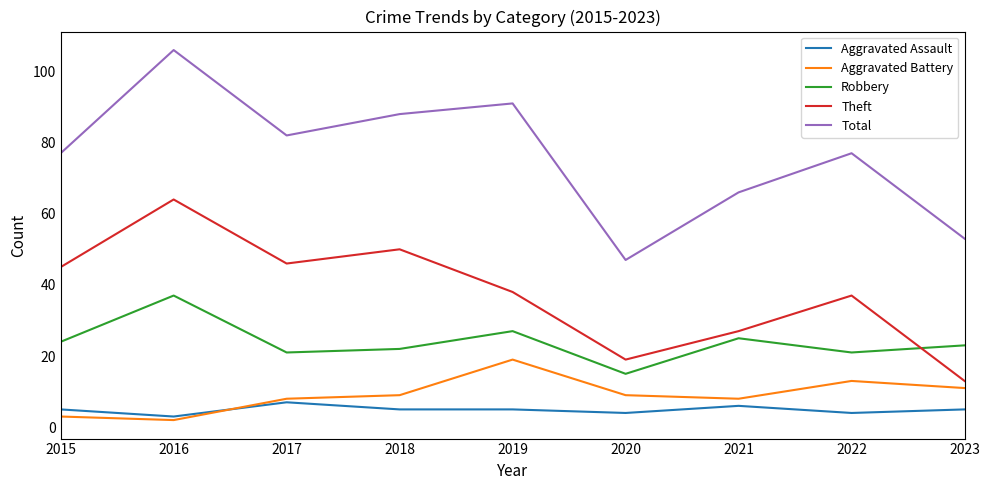

Read the Theft value at 2016, to the nearest 5.

65